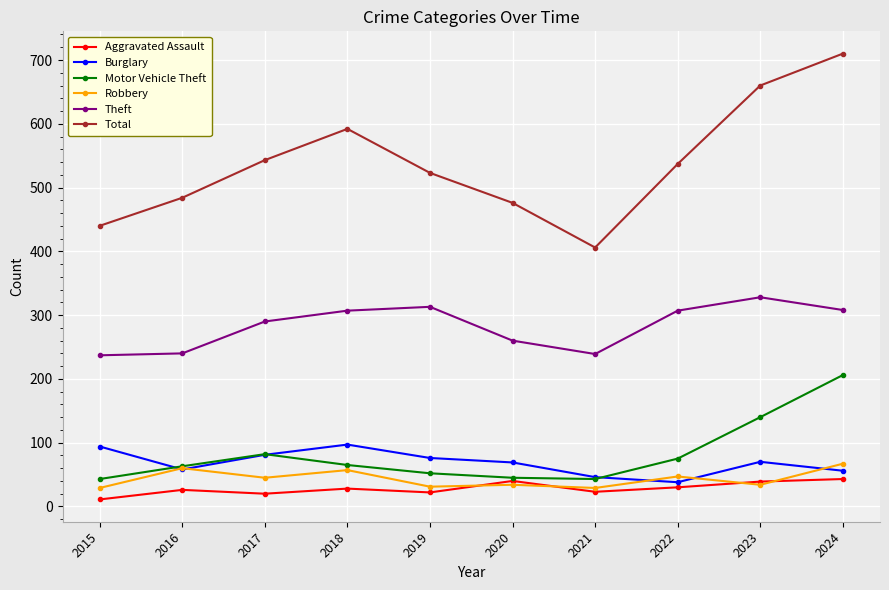

At which label is Motor Vehicle Theft closest to 124?

2023